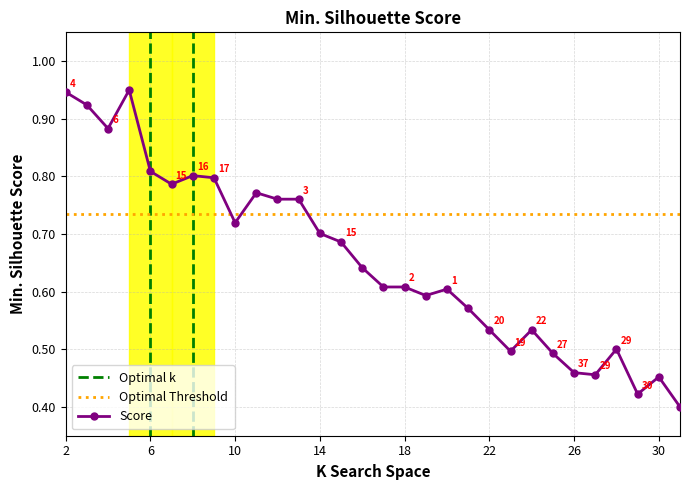

True or false: Score has more than 0 points higher than both neighbors.

True